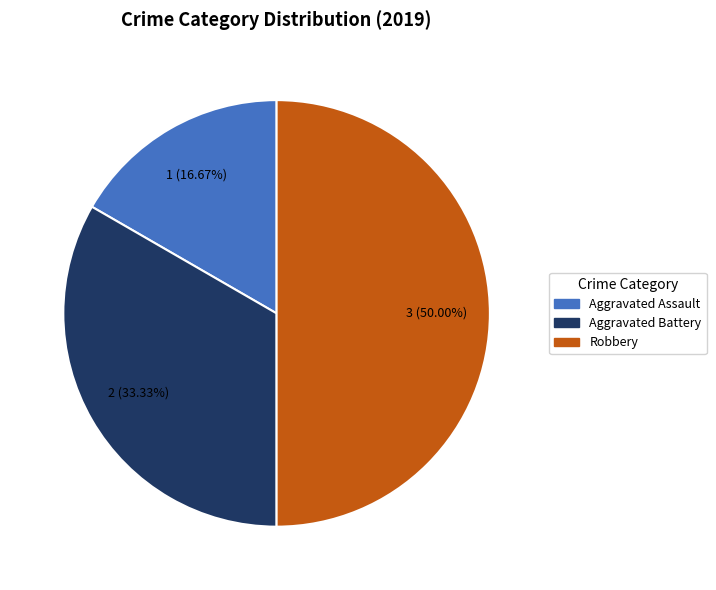

How many segments does this pie chart have?

3